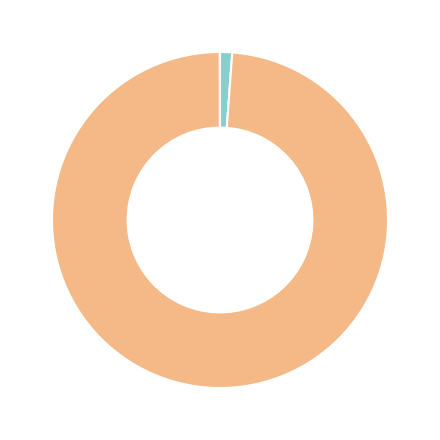

Is there a majority slice in this chart?

Yes